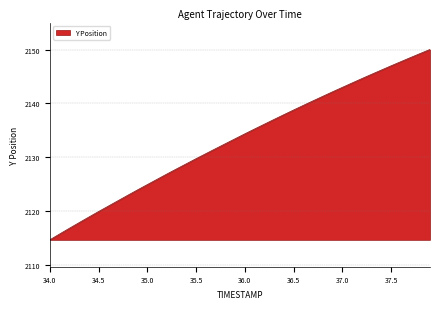

What is the greatest value displayed?

2150.0